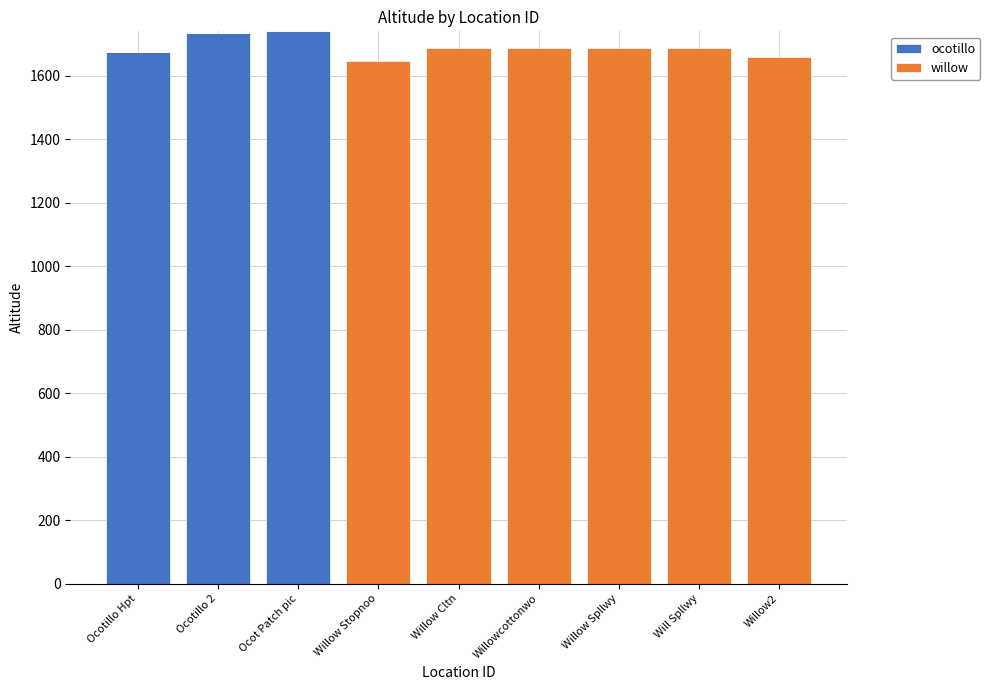

Count the number of data series in this chart.

2